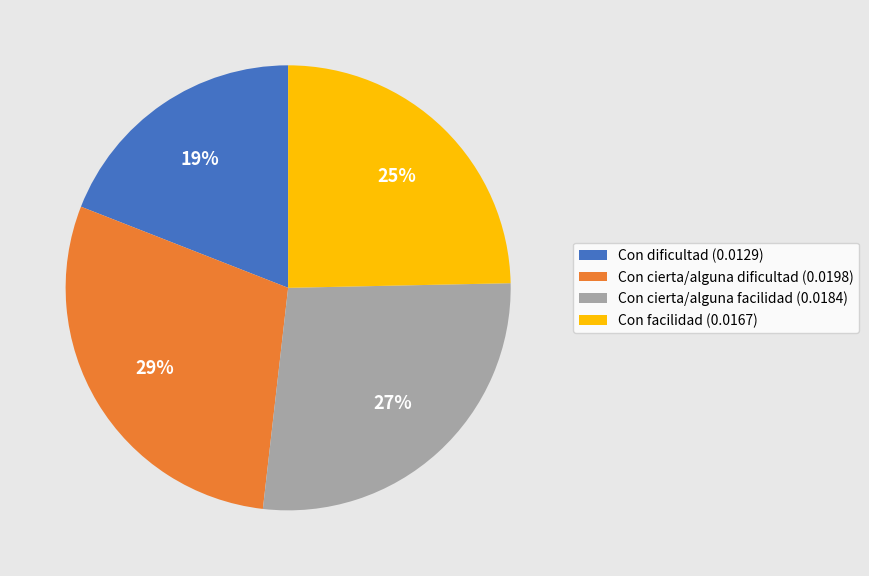

What percentage is the Con cierta/alguna facilidad slice, to the nearest percent?

27%